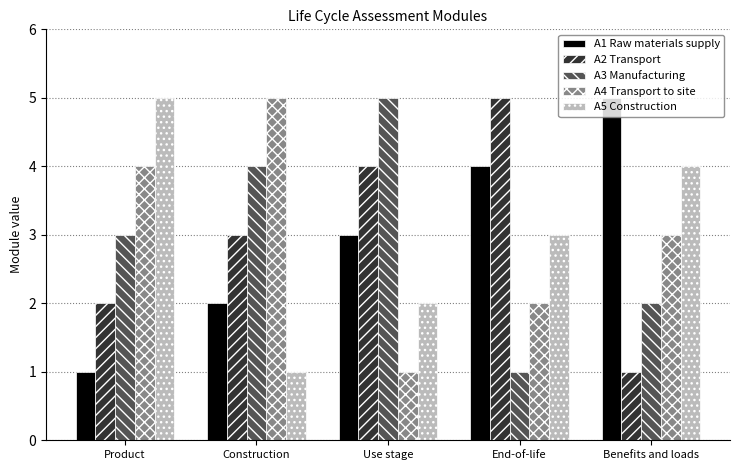

What is the difference between the maximum and minimum values in the A2 Transport series?

4